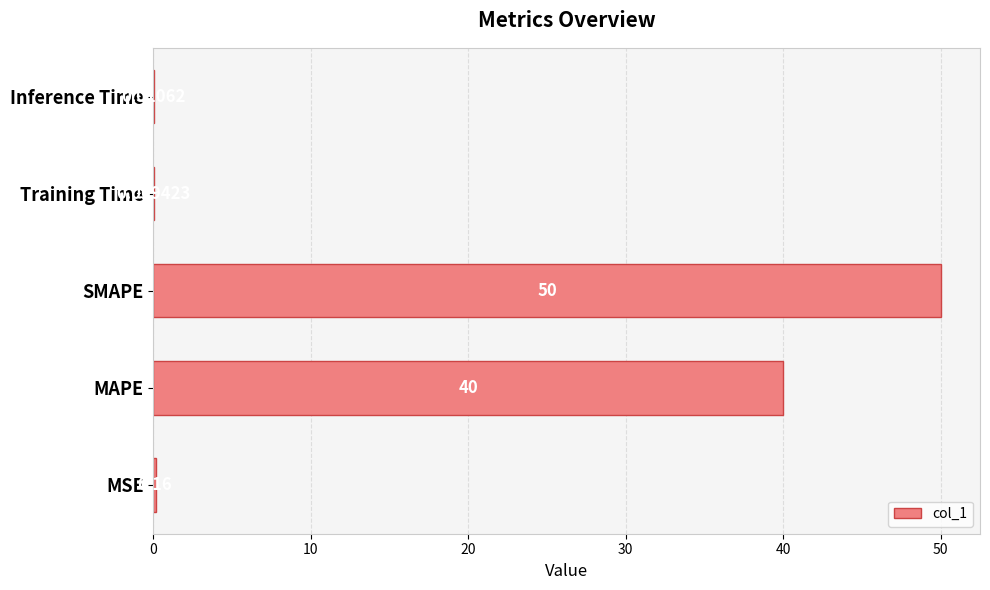

How many categories are shown in the chart?

5